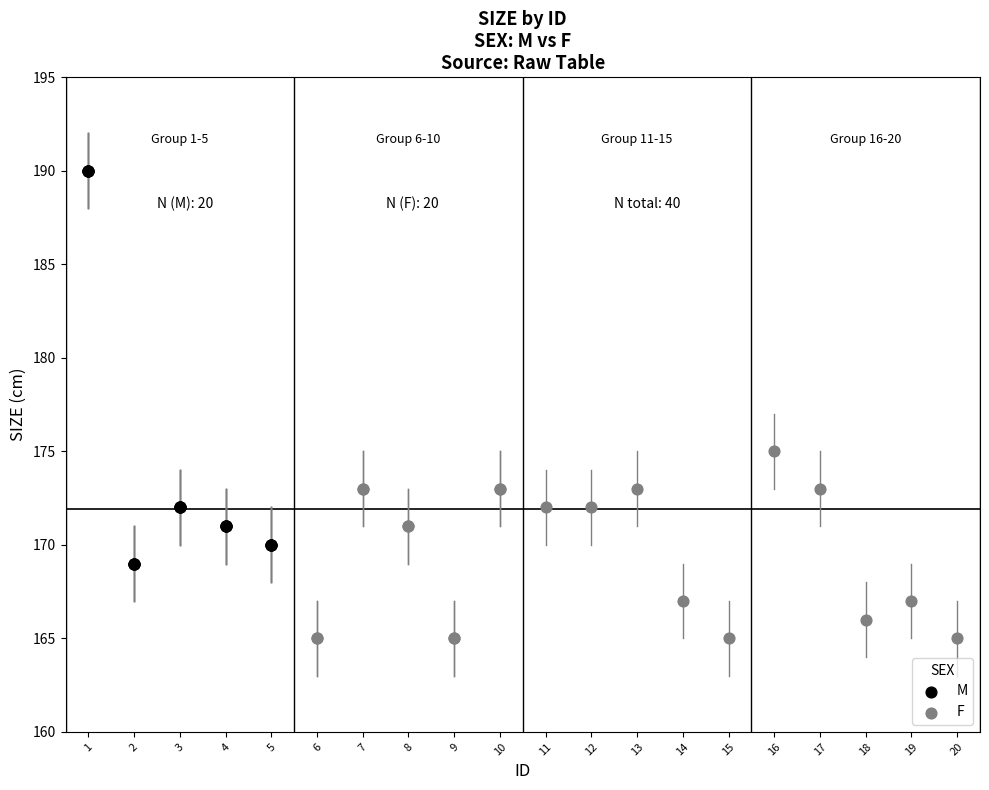

Which series contains the highest Y value?

M